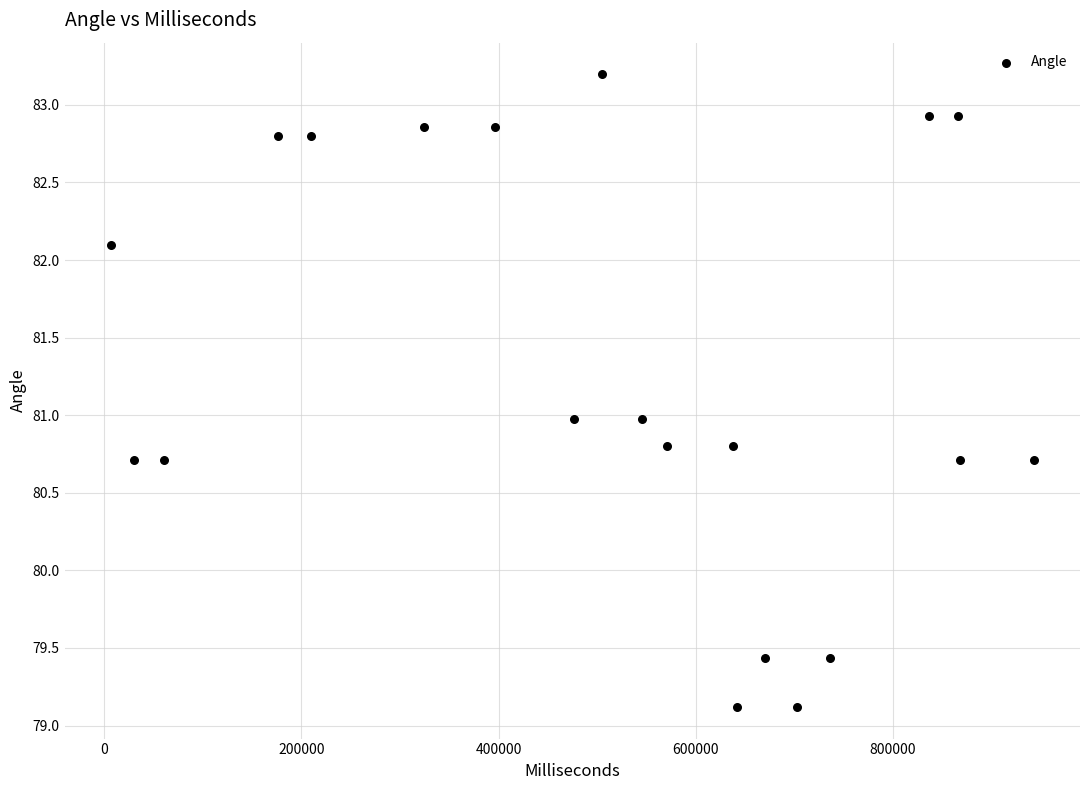

What is the range of Y values (max minus min)?

4.1